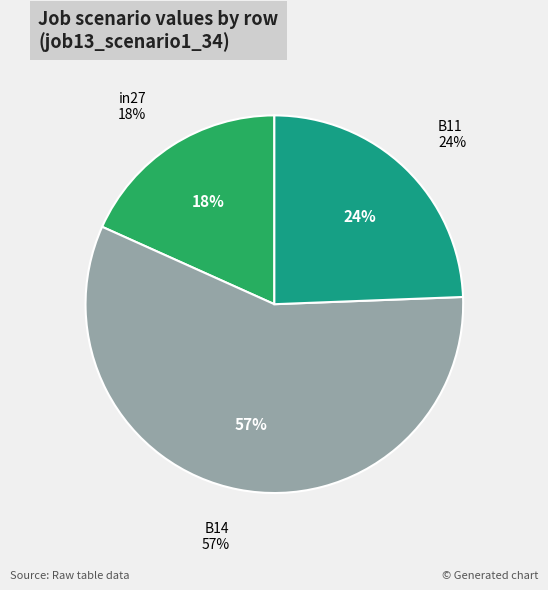

How many segments does this pie chart have?

3